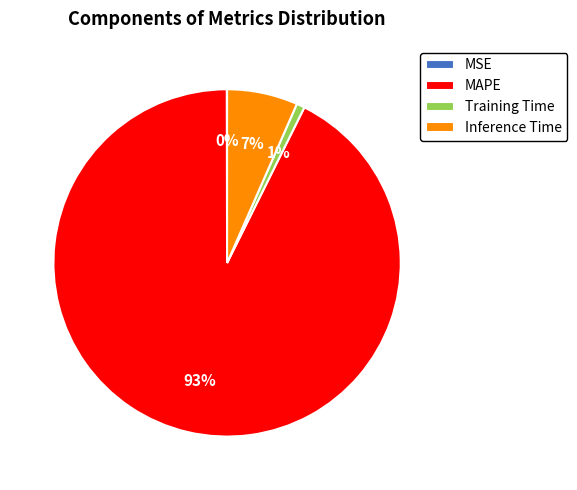

Which slice represents more than half of the pie?

MAPE